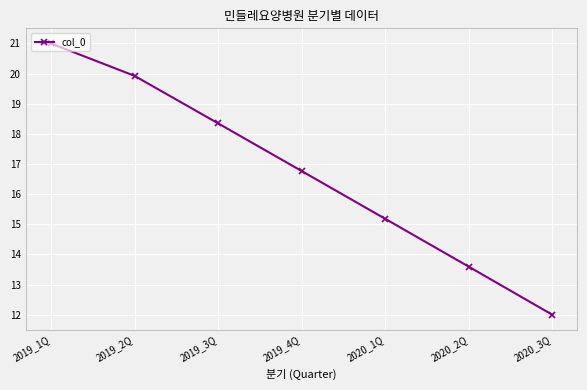

What is the sum of all values?

116.8